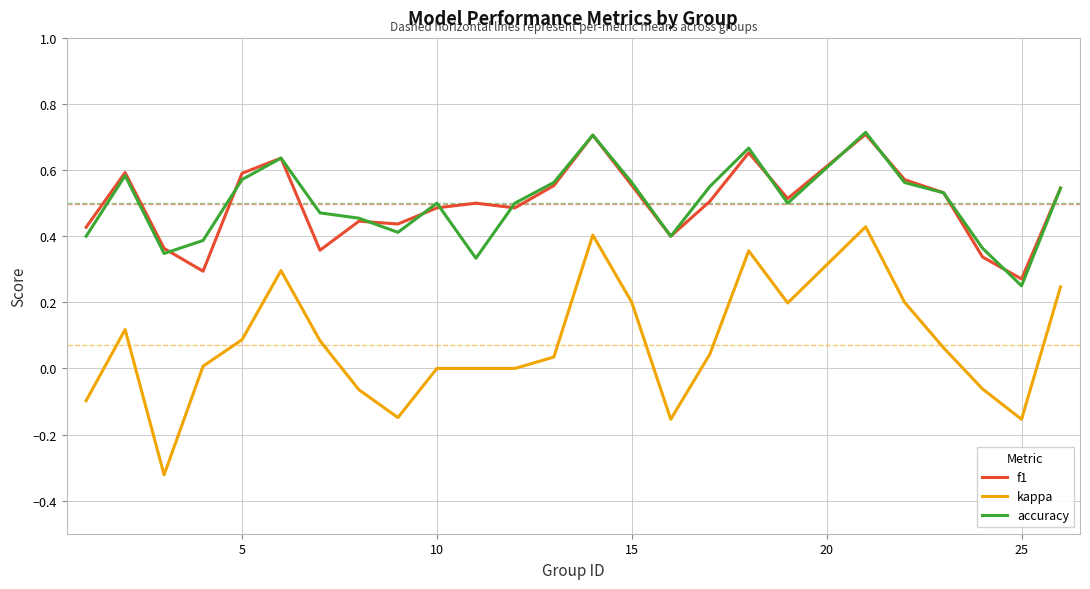

True or false: accuracy and kappa intersect in this chart.

False